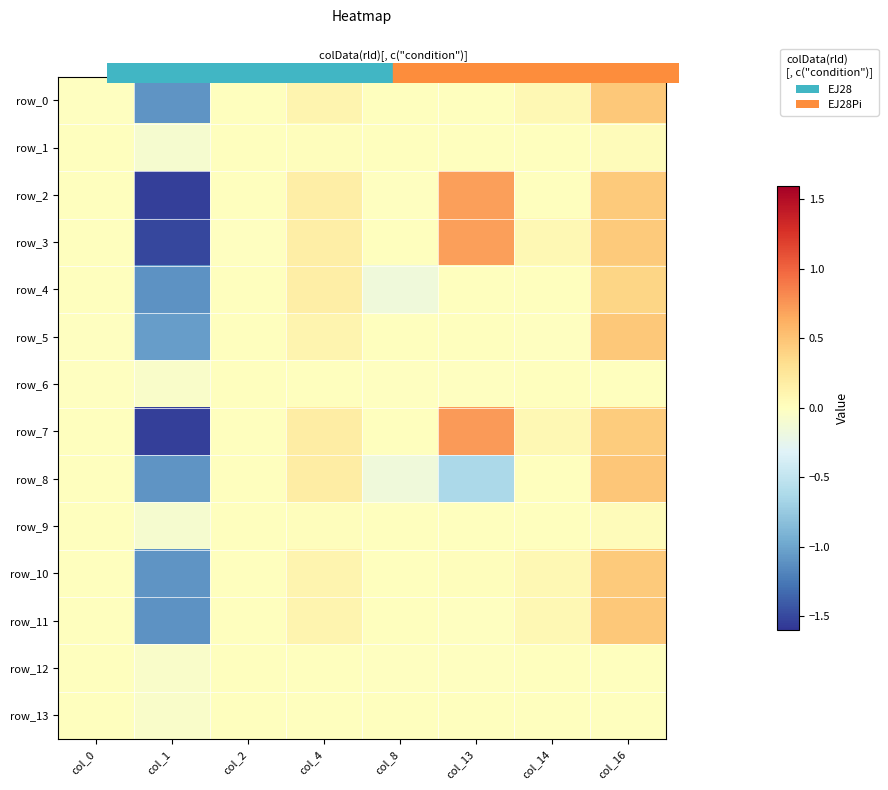

Where does the row_4 series first go above 0?

col_4